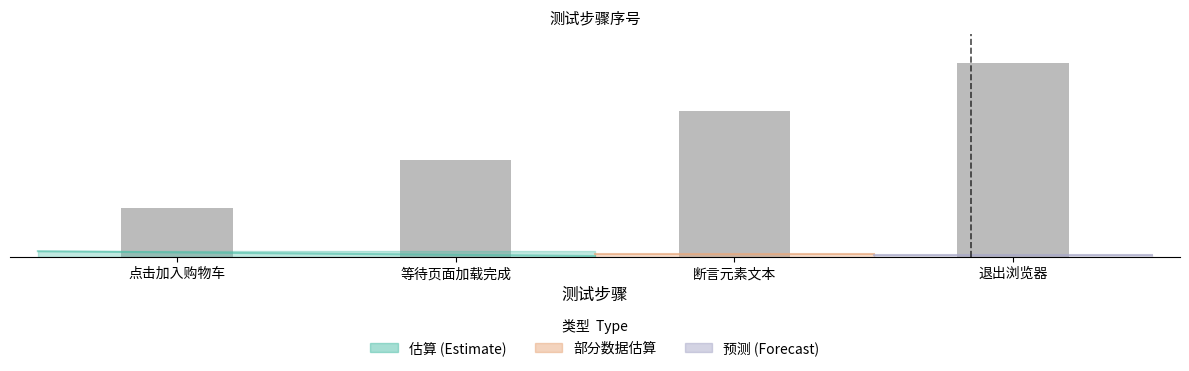

What is the difference between the values at 退出浏览器 and 点击加入购物车?

3